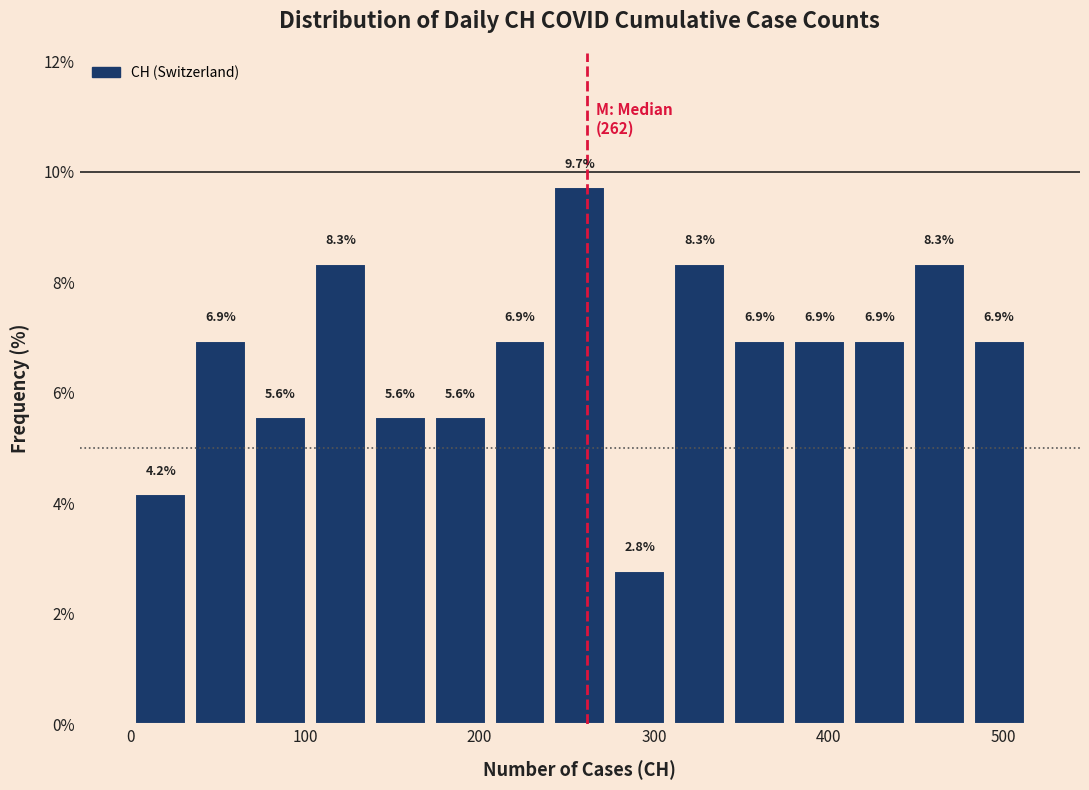

Read against the x-axis, roughly where is the centre of the tallest bar?

260